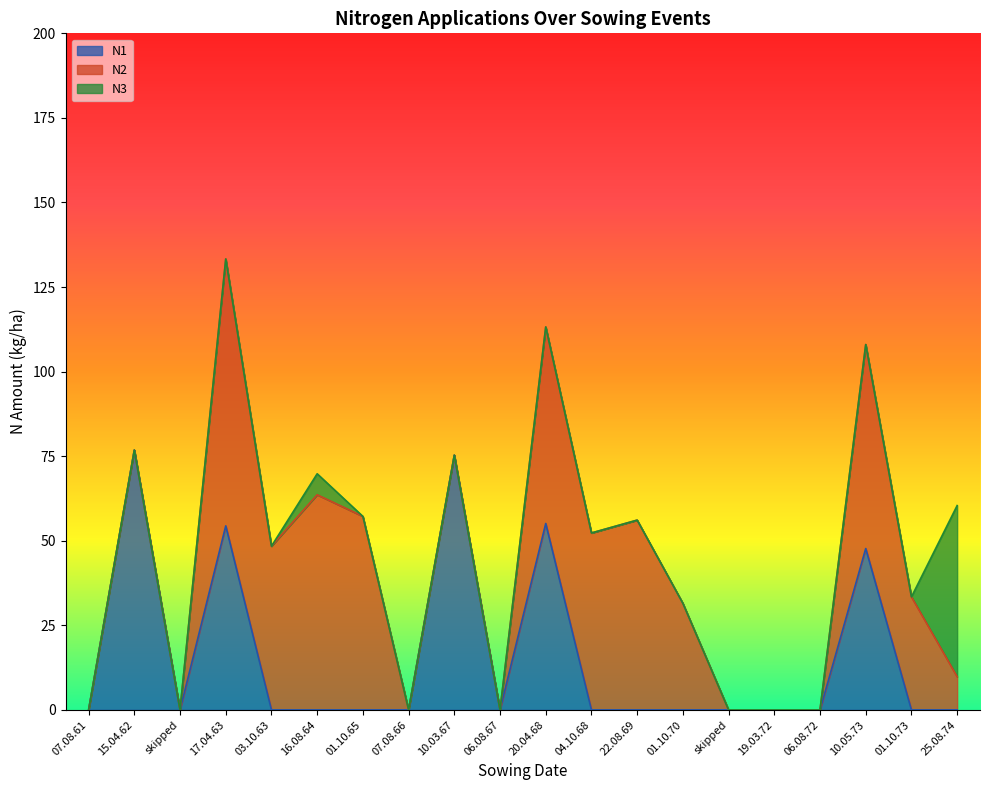

Rank the categories by N1 value from lowest to highest.

07.08.61, skipped, 03.10.63, 16.08.64, 01.10.65, 07.08.66, 06.08.67, 04.10.68, 22.08.69, 01.10.70, skipped, 19.03.72, 06.08.72, 01.10.73, 25.08.74, 10.05.73, 17.04.63, 20.04.68, 10.03.67, 15.04.62